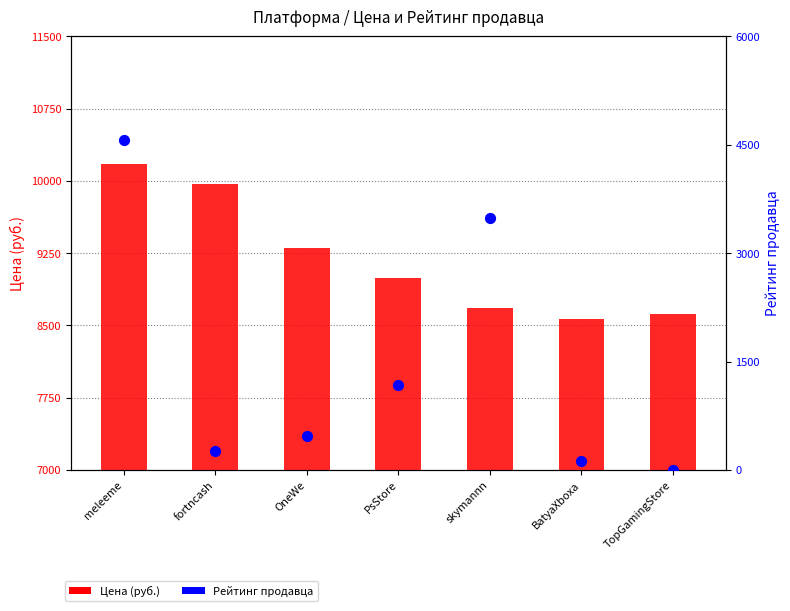

Is the value of Рейтинг продавца at TopGamingStore greater than the value of Цена (руб.) at skymannn?

No